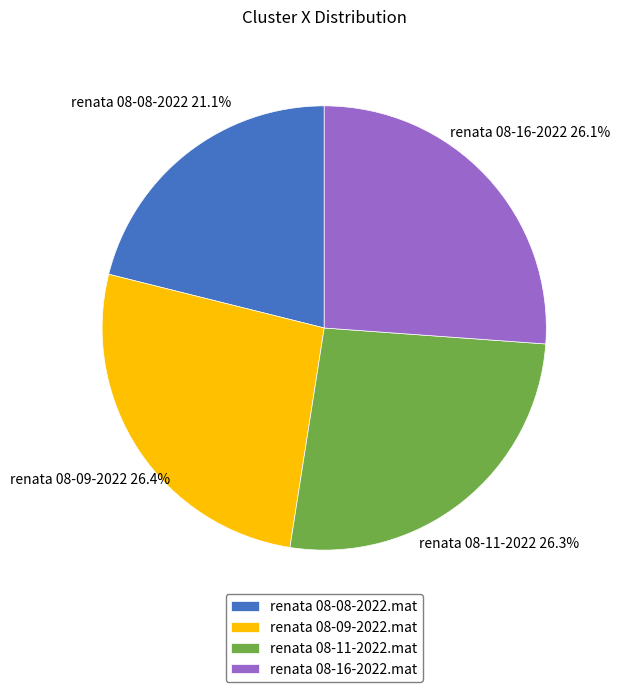

True or false: renata 08-16-2022.mat accounts for 26% of the total.

True